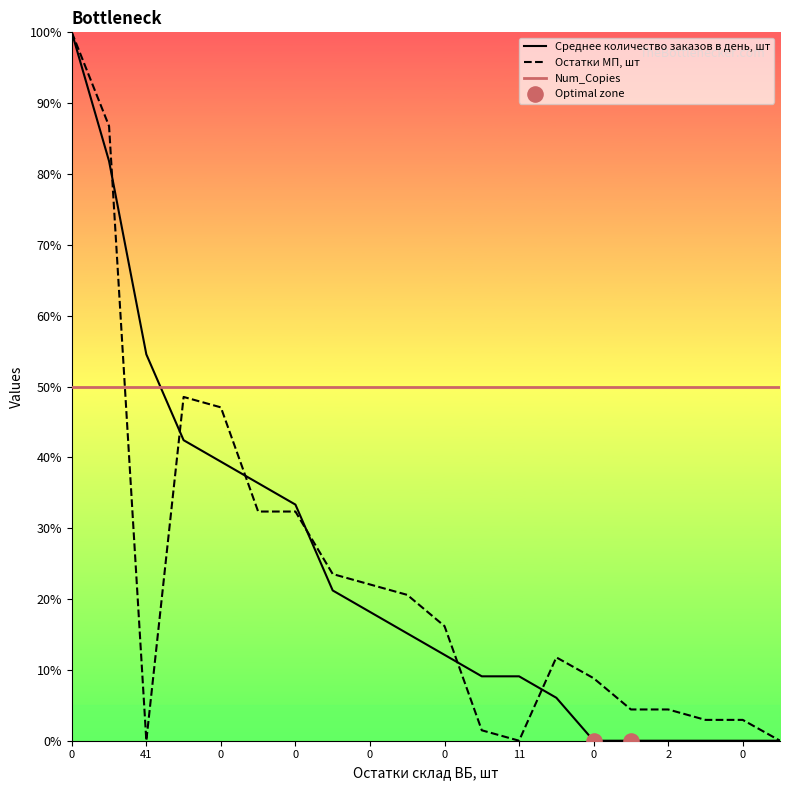

Is the value of Остатки МП, шт at 0 greater than the value of Среднее количество заказов в день, шт at 0?

No